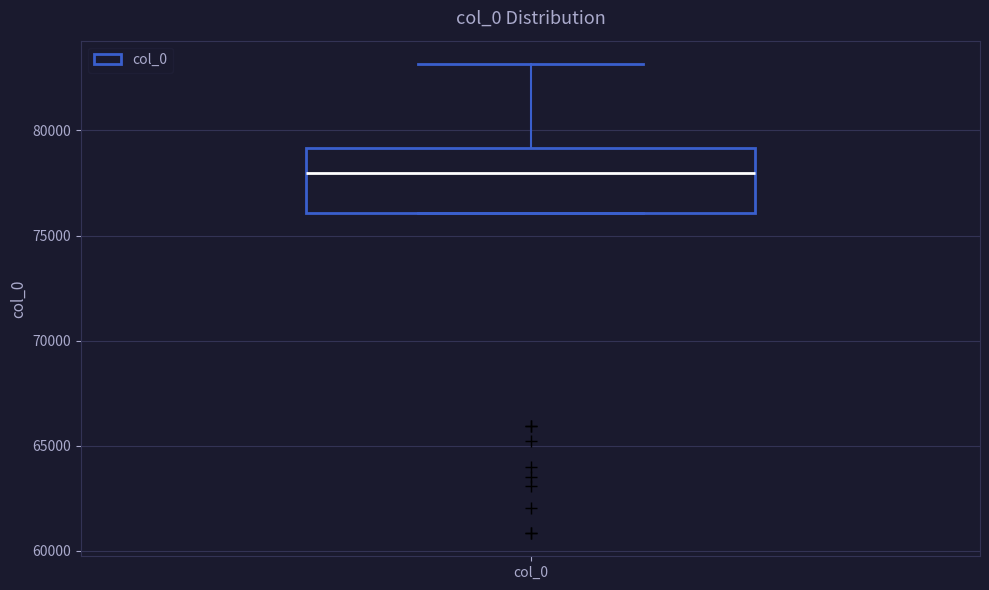

Transcribe this box plot: give where the median line is, the range the box spans, and where the two whiskers end, as read against the y-axis. The values are not printed on the chart, so give them approximately, as read against the axis.

median 78000, box 76000 to 79000, whiskers 76000 to 83000